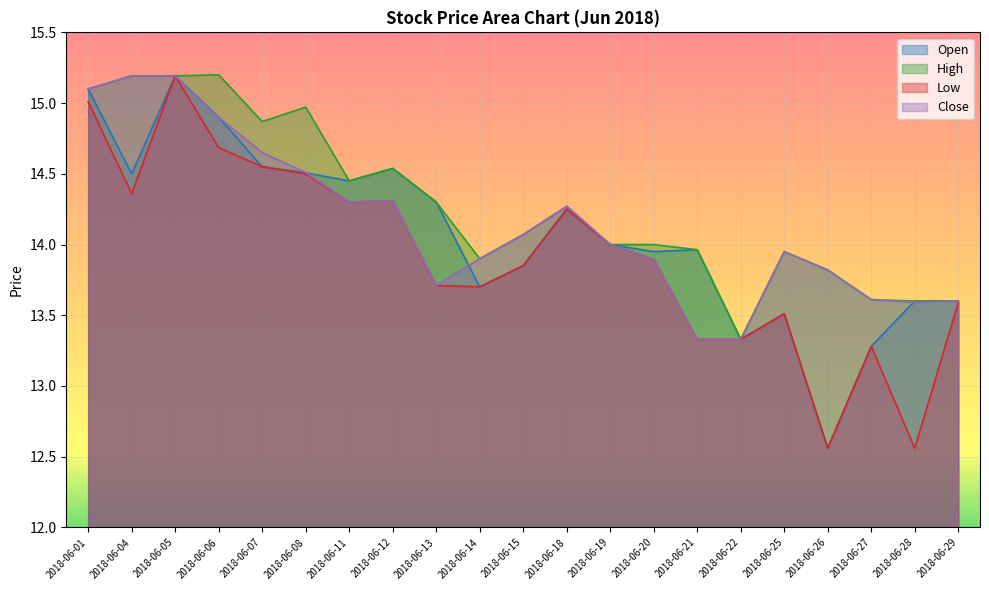

What is the spread (max minus min) of values at 2018-06-12?

0.2